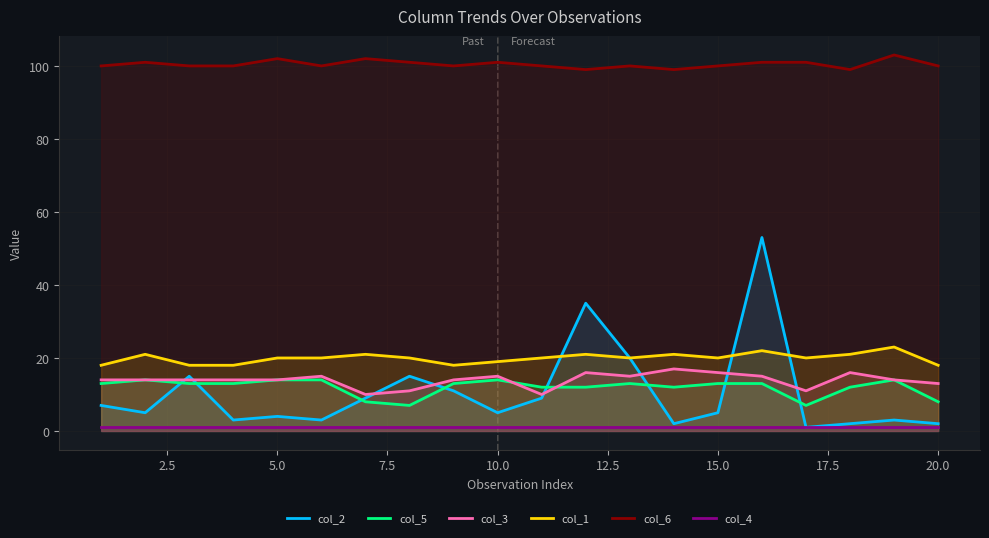

What is the value of the col_3 point at the 3rd from the left?

14